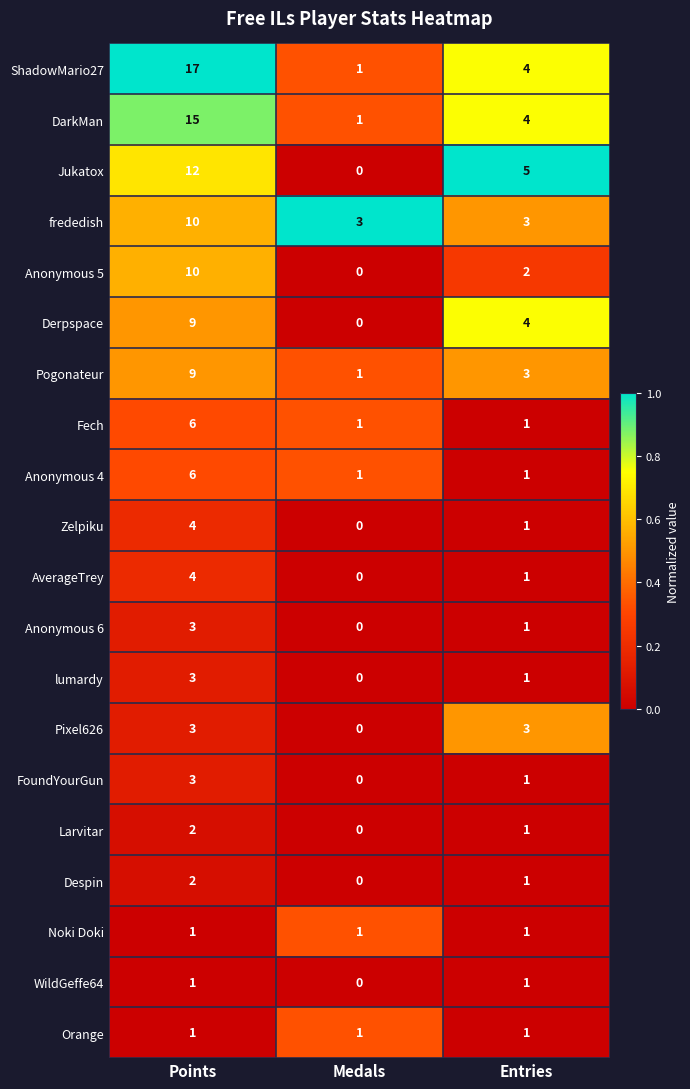

What is the difference between the second highest and minimum values in the Pixel626 series?

3